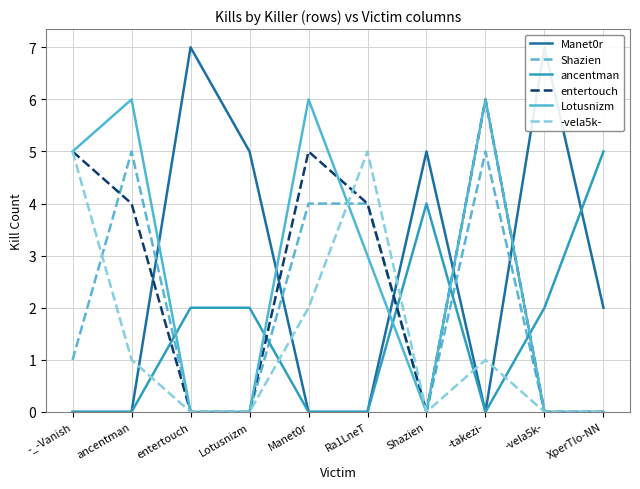

True or false: -vela5k- has more than 2 points higher than both neighbors.

False